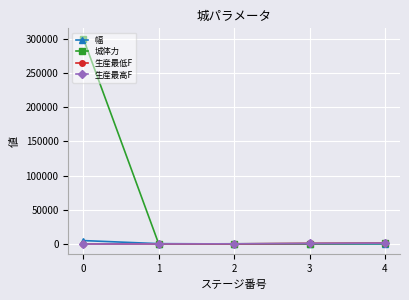

Which series changed the most between 0 and 2?

城体力